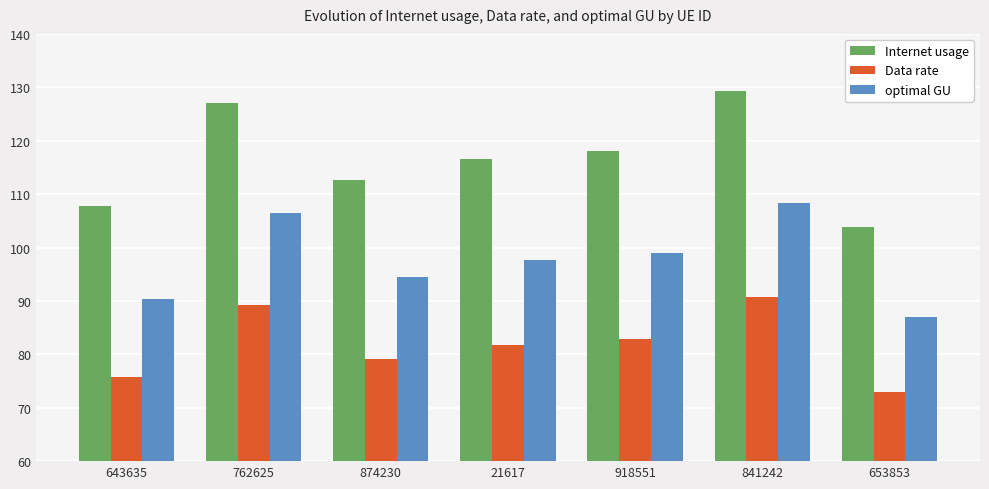

At 918551, list the series in order from smallest to largest.

Data rate, optimal GU, Internet usage